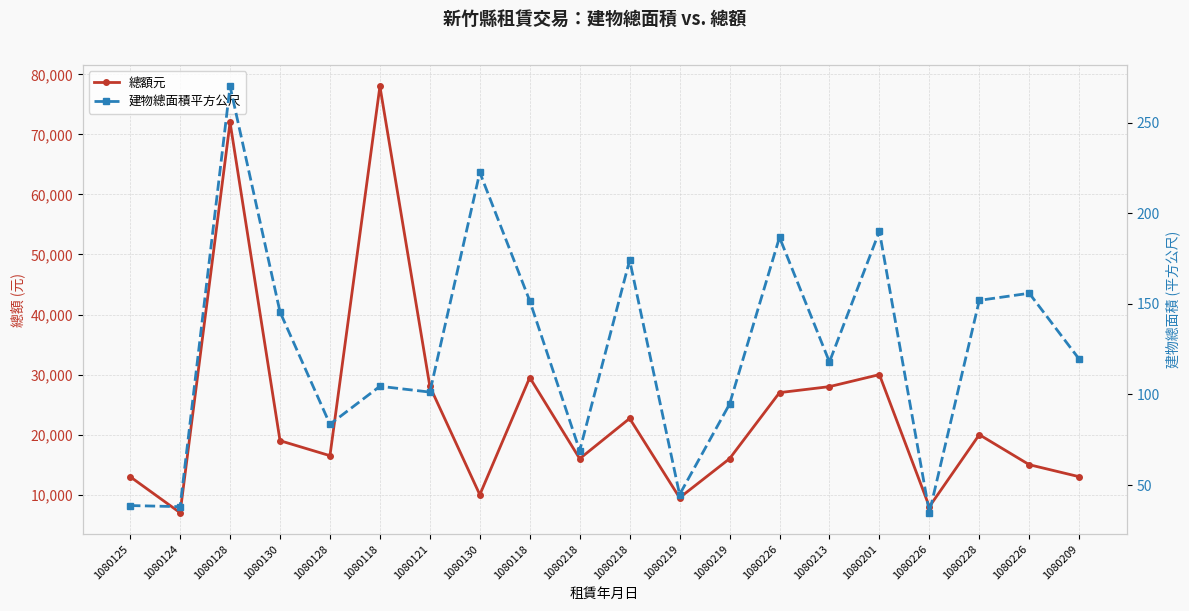

True or false: 建物總面積平方公尺 and 總額元 intersect in this chart.

False